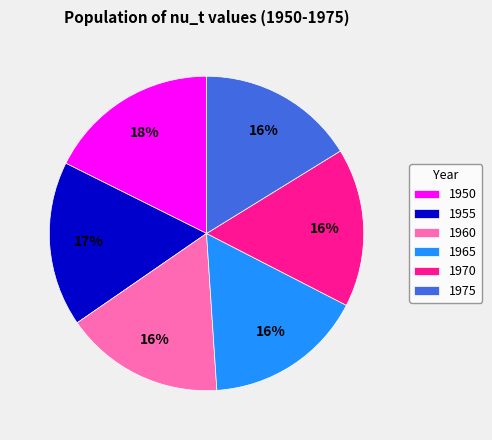

To the nearest percent, what percentage of the pie is 1975?

16%